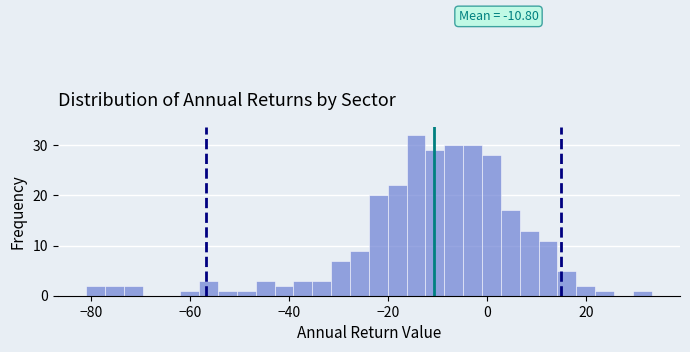

Around what value on the x-axis is the tallest bar? Give the approximate position of its centre, as read against the axis.

-14